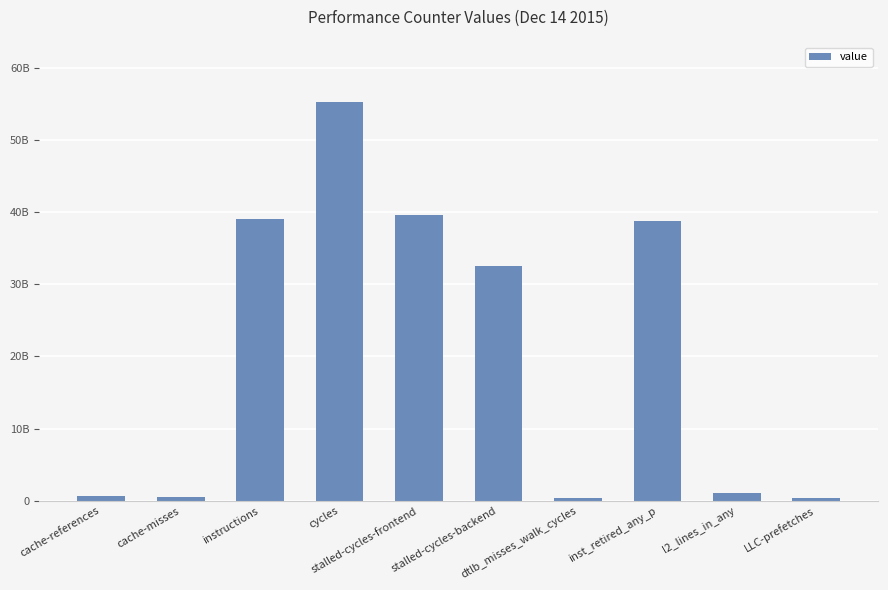

Are the bars horizontal?

No